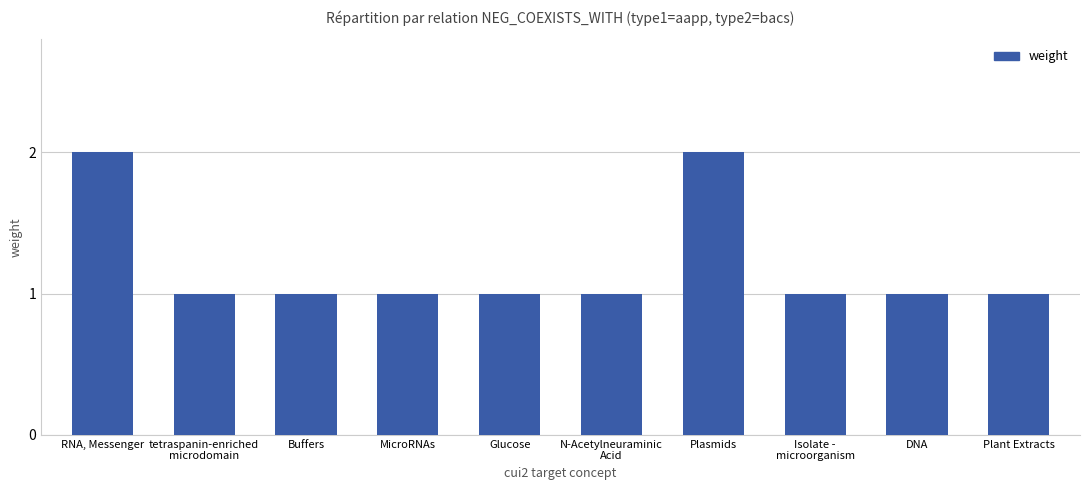

What position from the left is Plant Extracts?

10